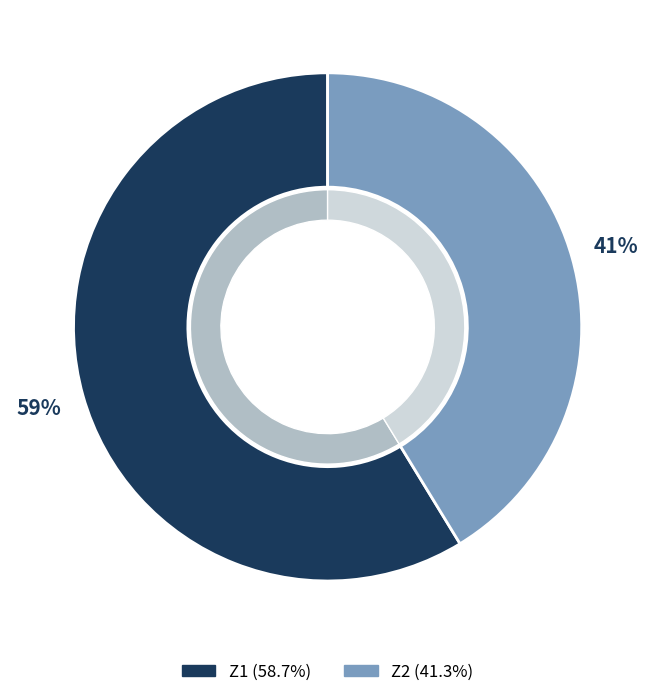

To the nearest percent, what is the average slice percentage?

50%